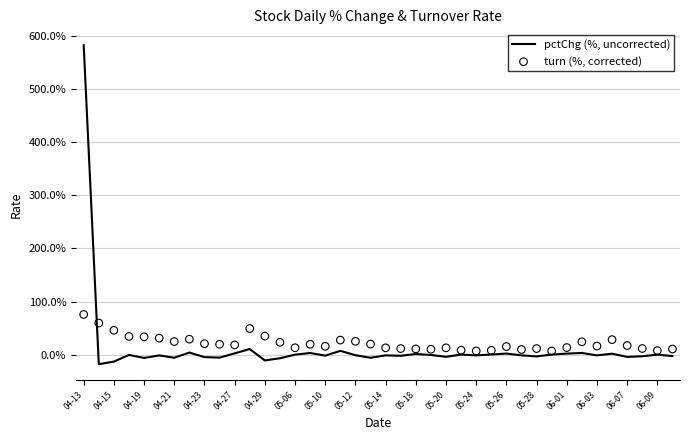

Which series has the largest Y range (max minus min)?

pctChg (%, uncorrected)